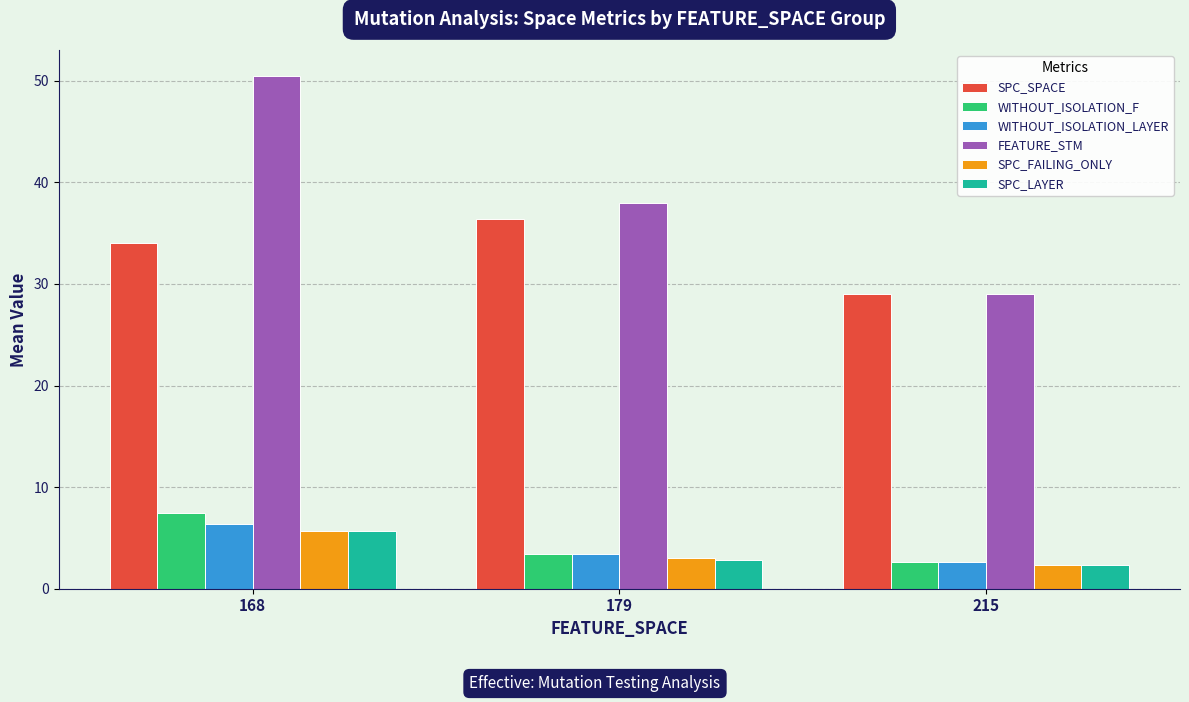

Is it true that FEATURE_STM equals 82.8 at 168?

False